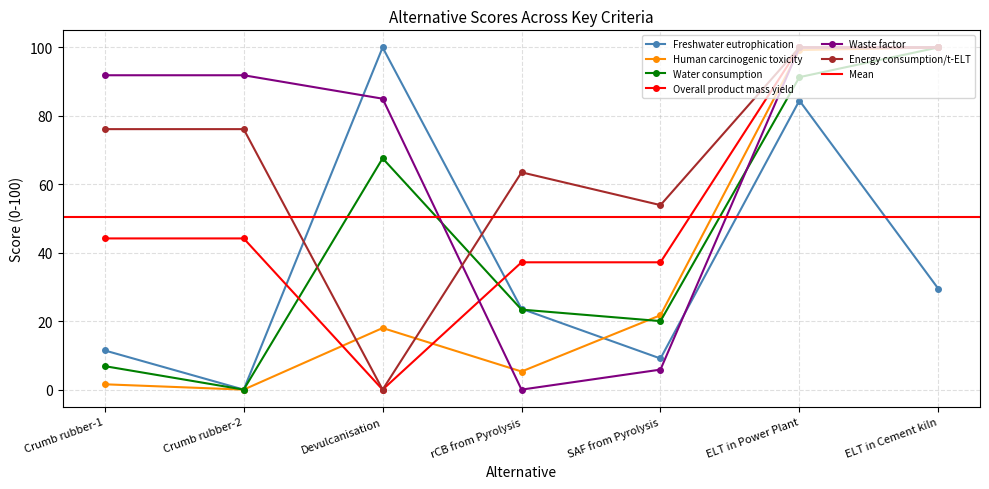

Which label corresponds to the smallest value in the chart?

Crumb rubber-2